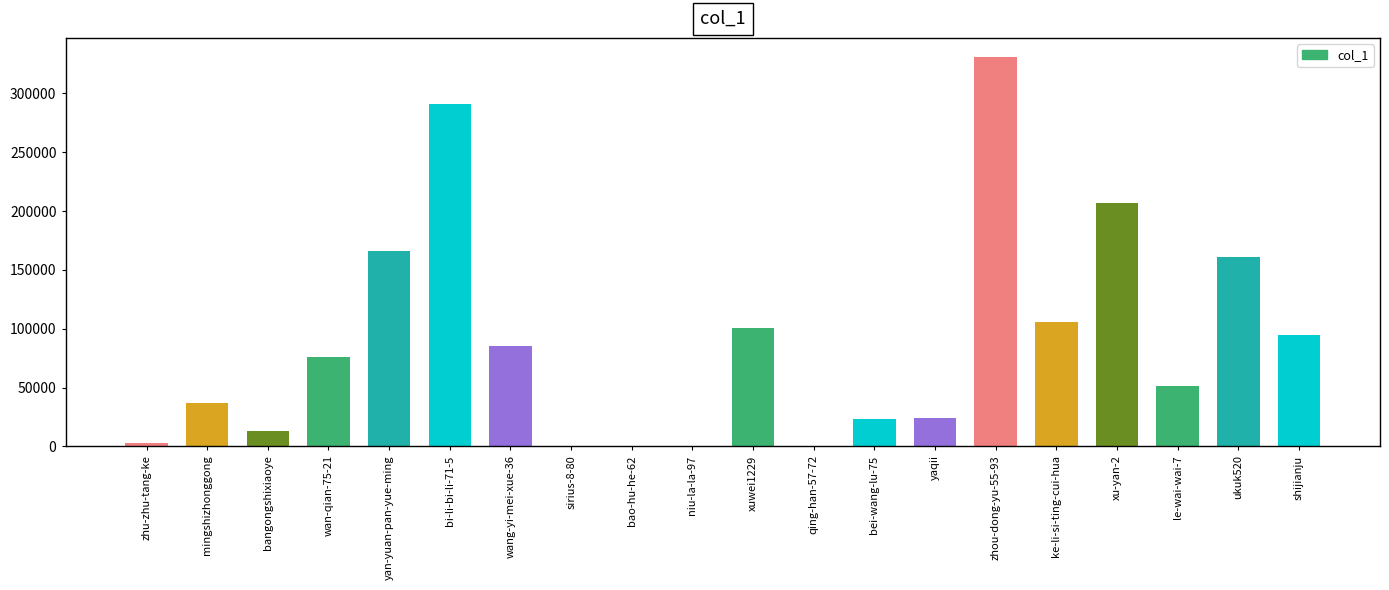

What is the sum of the values at xuwei1229 and sirius-8-80?

101371